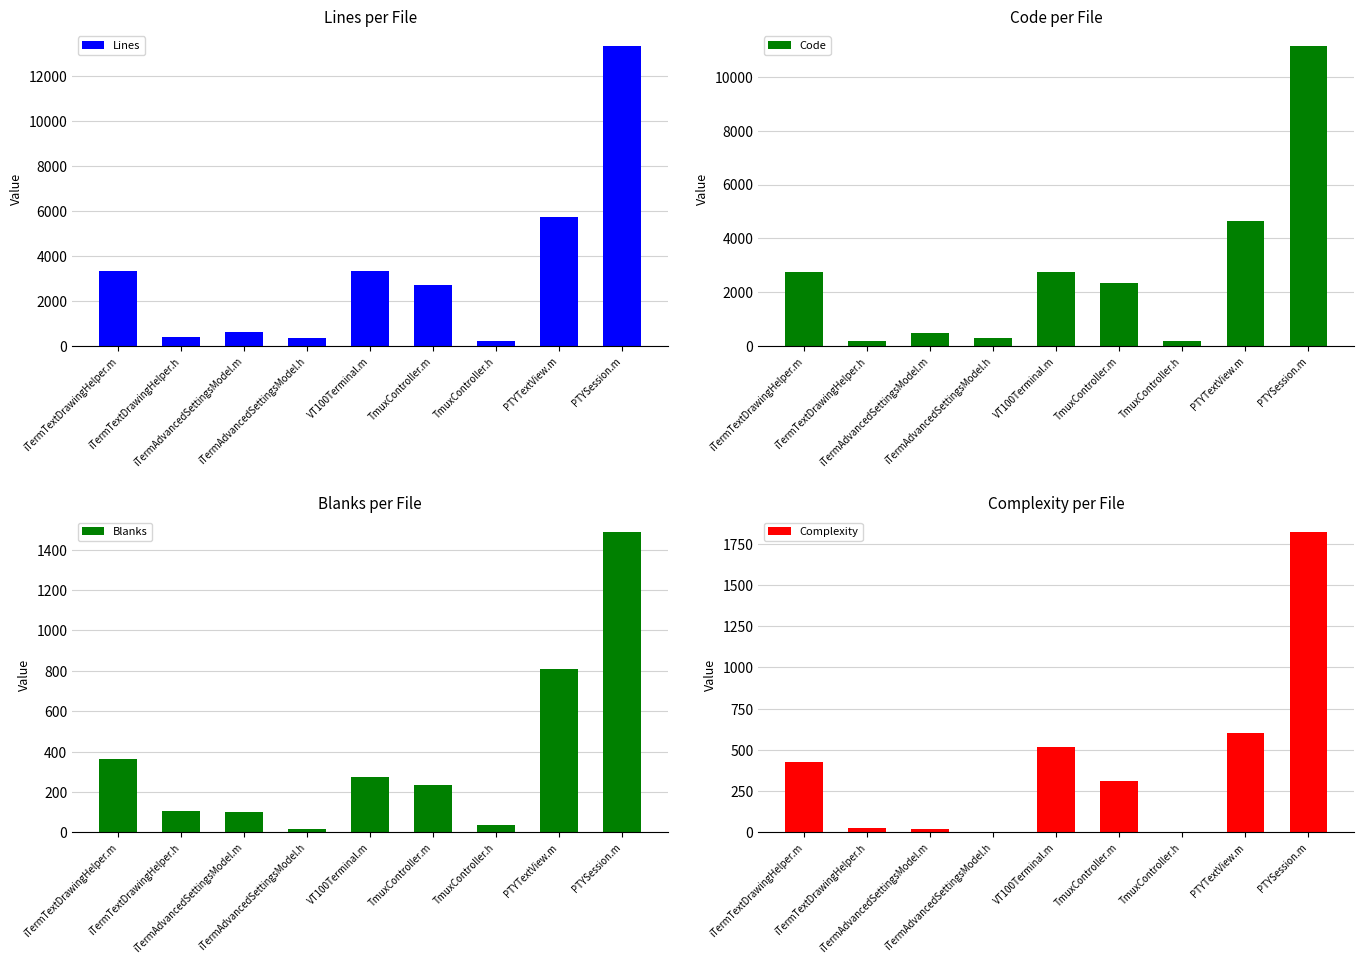

List the series in order of their peak value, lowest first.

Blanks, Complexity, Code, Lines